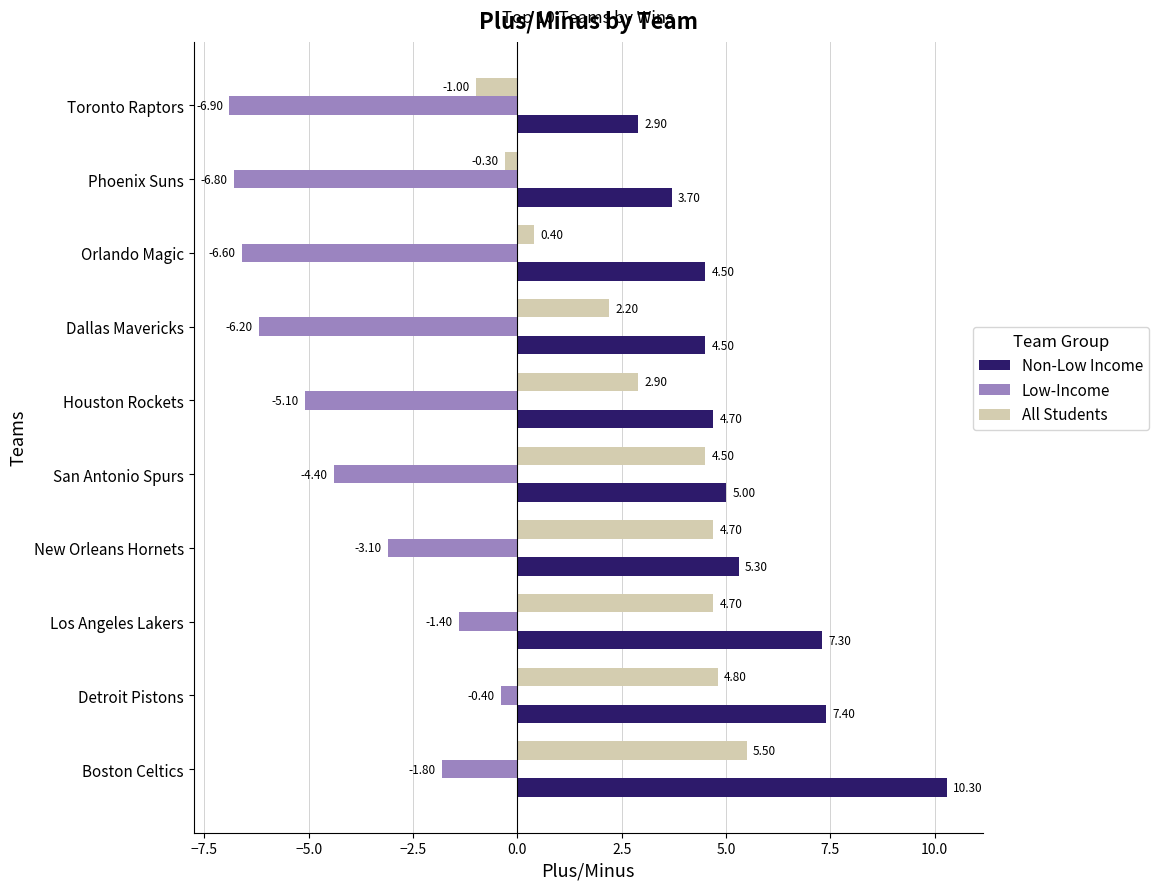

Which series has the widest spread of values?

Non-Low Income